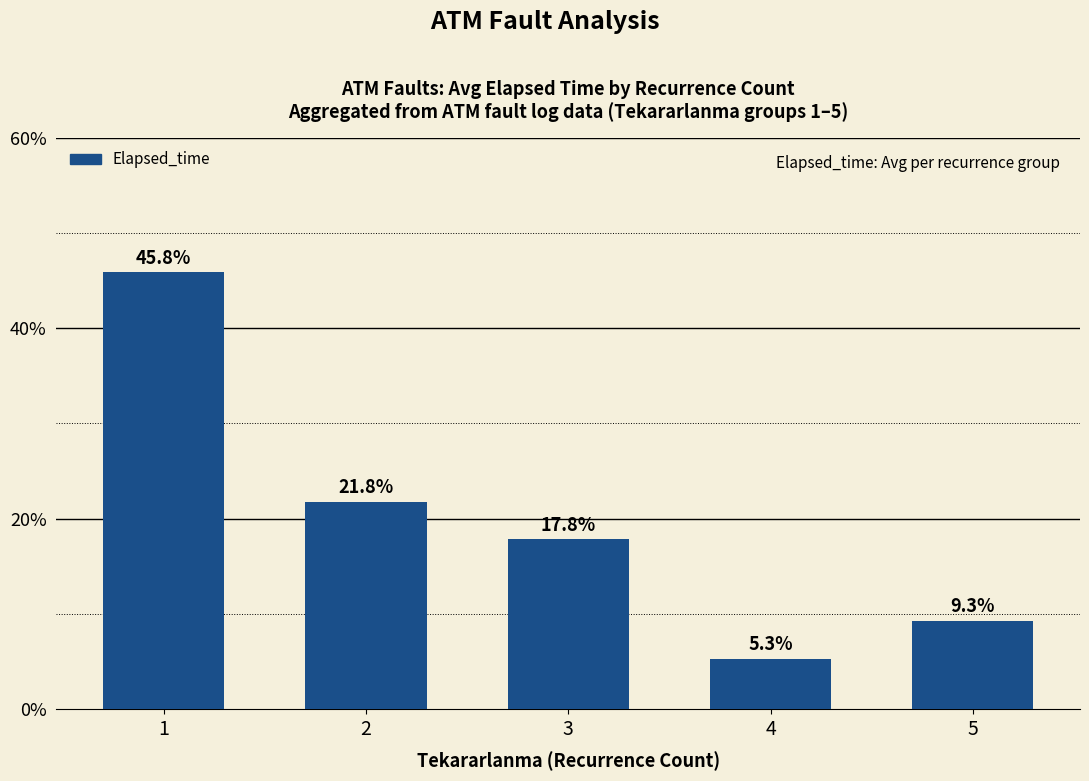

Is it true that the value at 4 is 5.3?

True